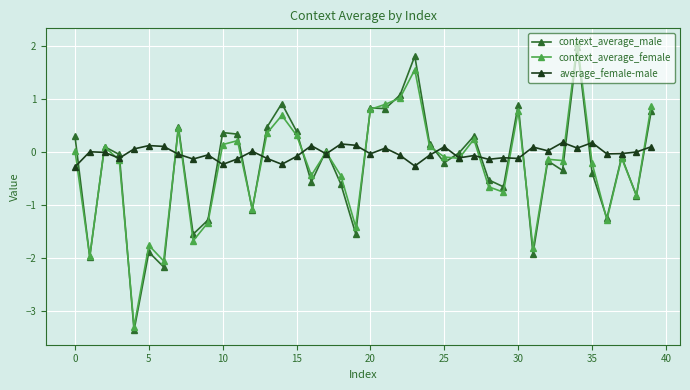

What is the value of the context_average_male point at the 7th from the left?

-2.2